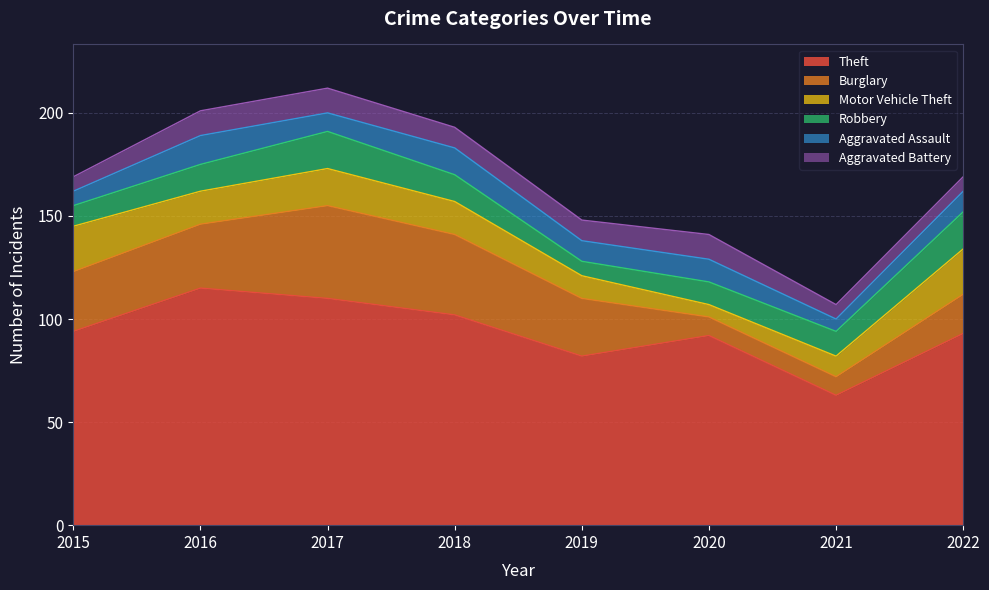

How many categories are shown in the chart?

8